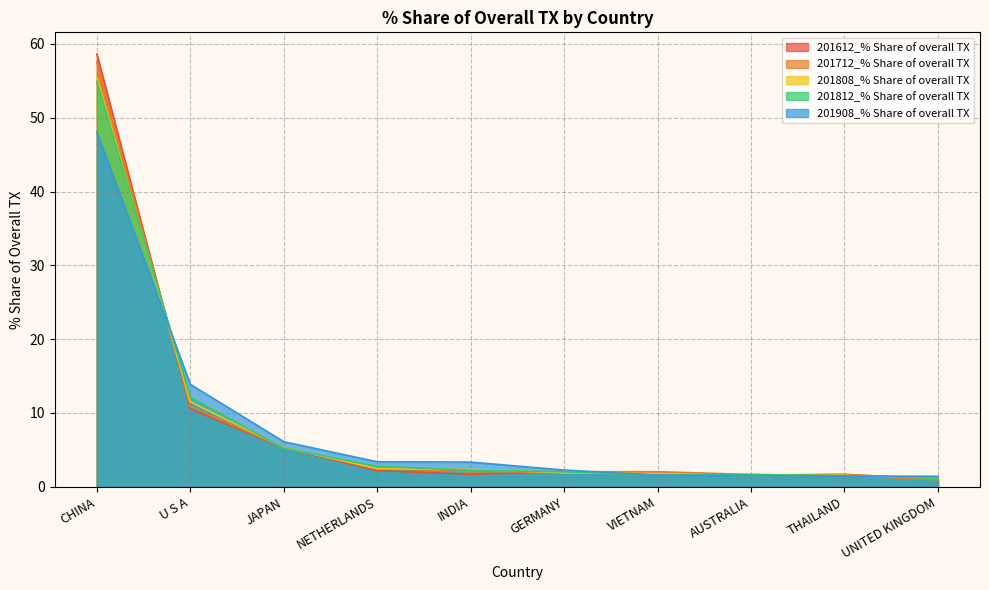

Which series changed the most between INDIA and AUSTRALIA?

201908_% Share of overall TX